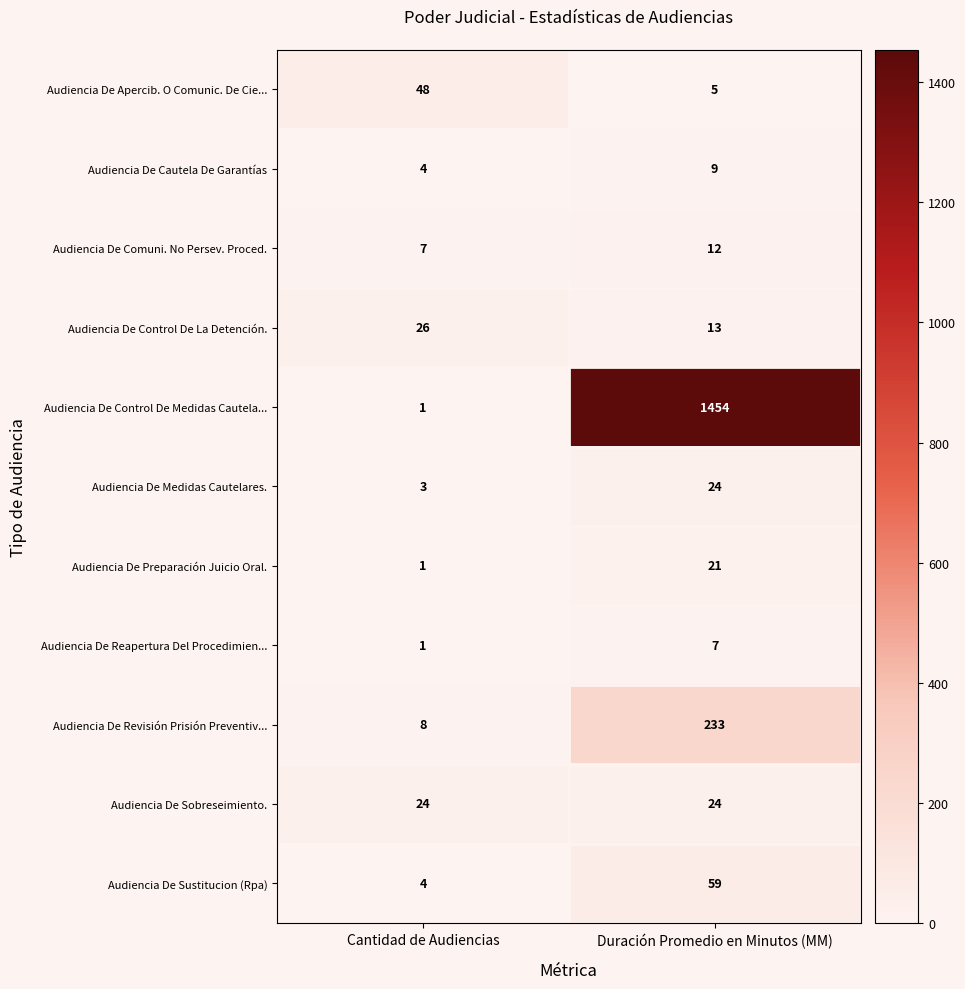

What is the sum of the Audiencia De Preparación Juicio Oral. values at Cantidad de Audiencias and Duración Promedio en Minutos (MM)?

22